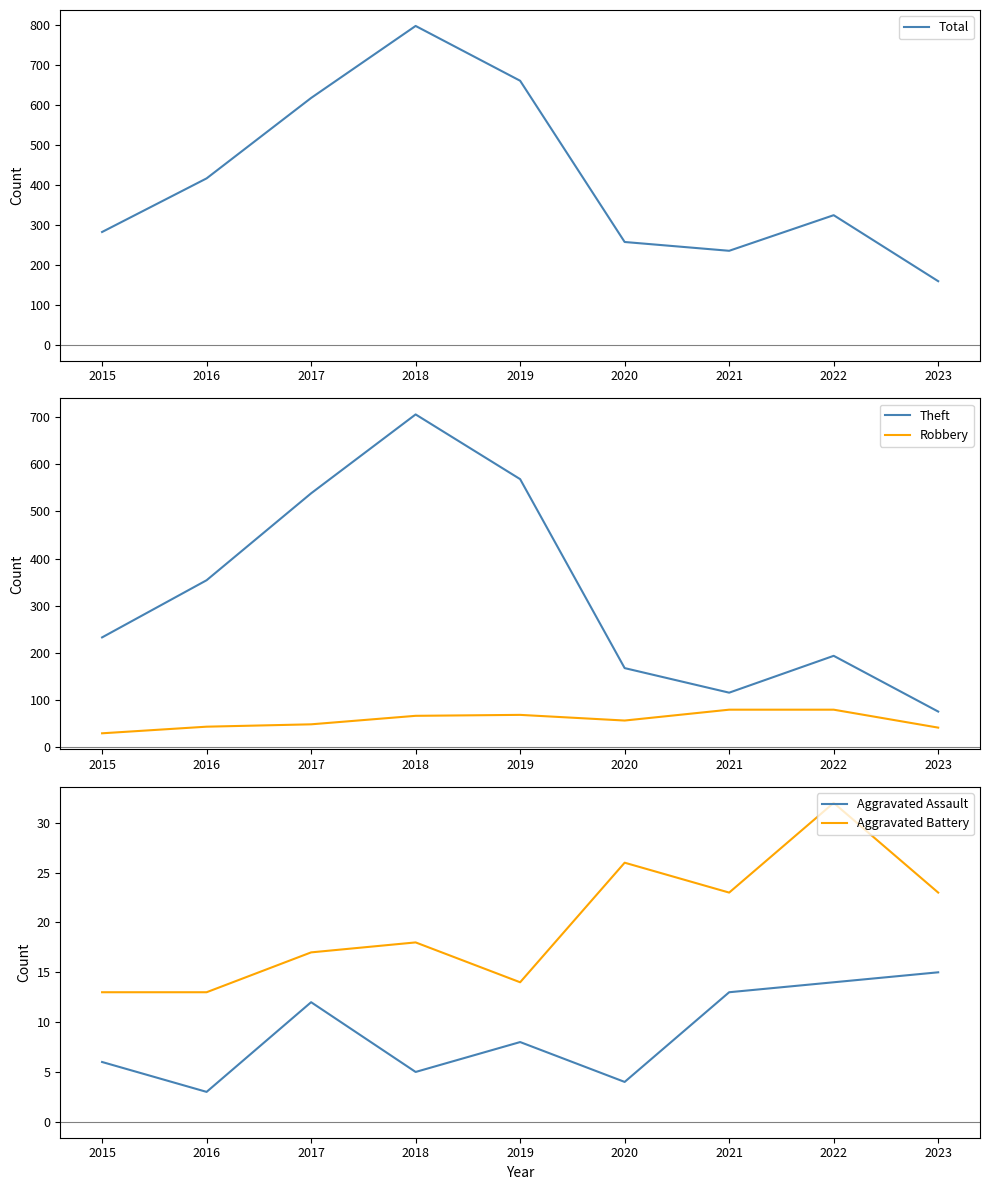

What is the lowest value of the Aggravated Assault series?

3